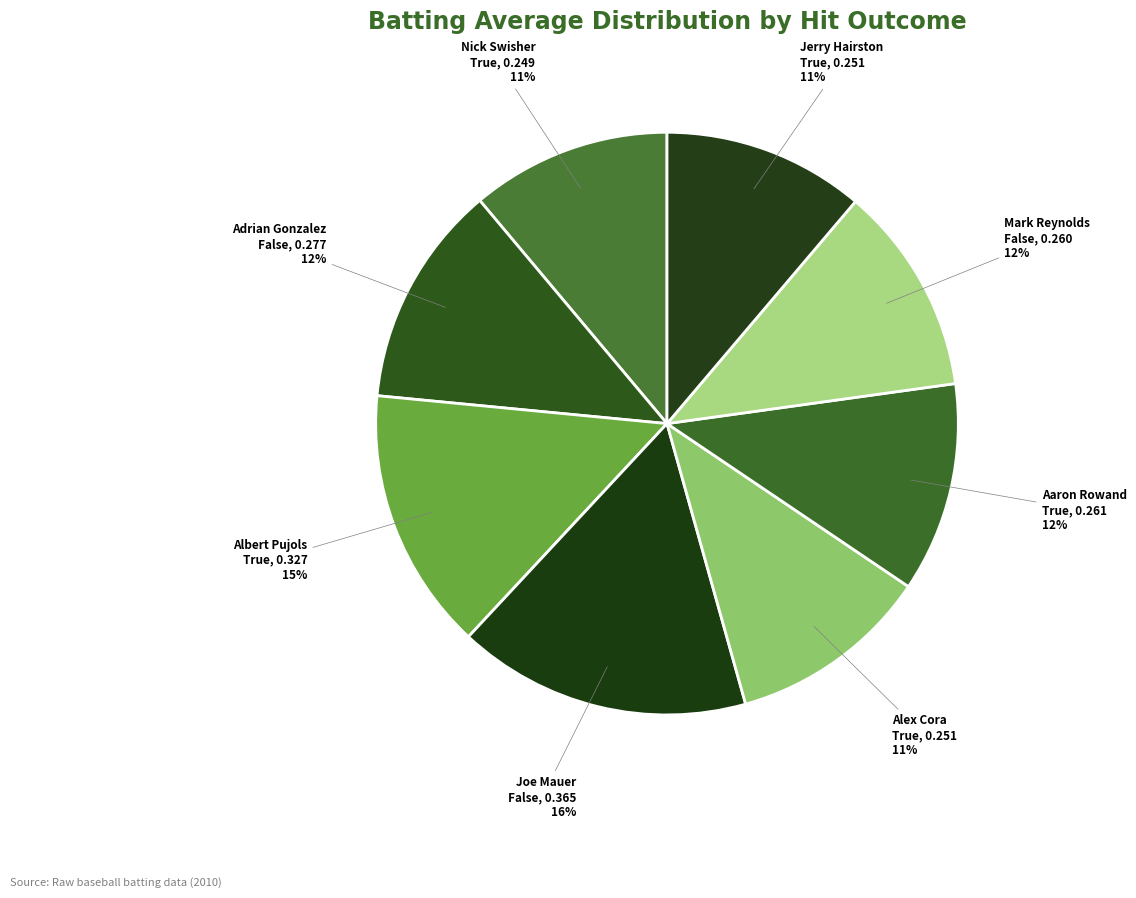

Count the number of slices in the pie.

8